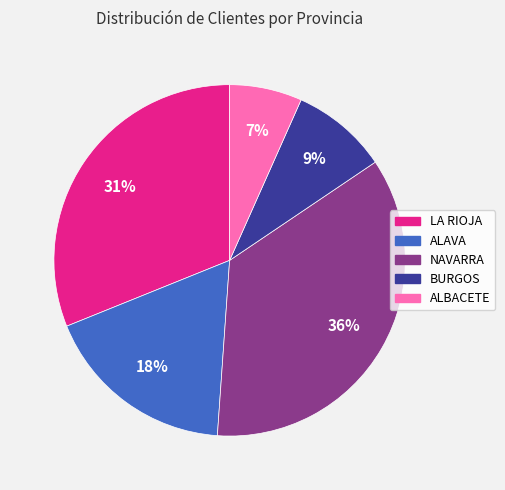

How many slices are in this pie chart?

5